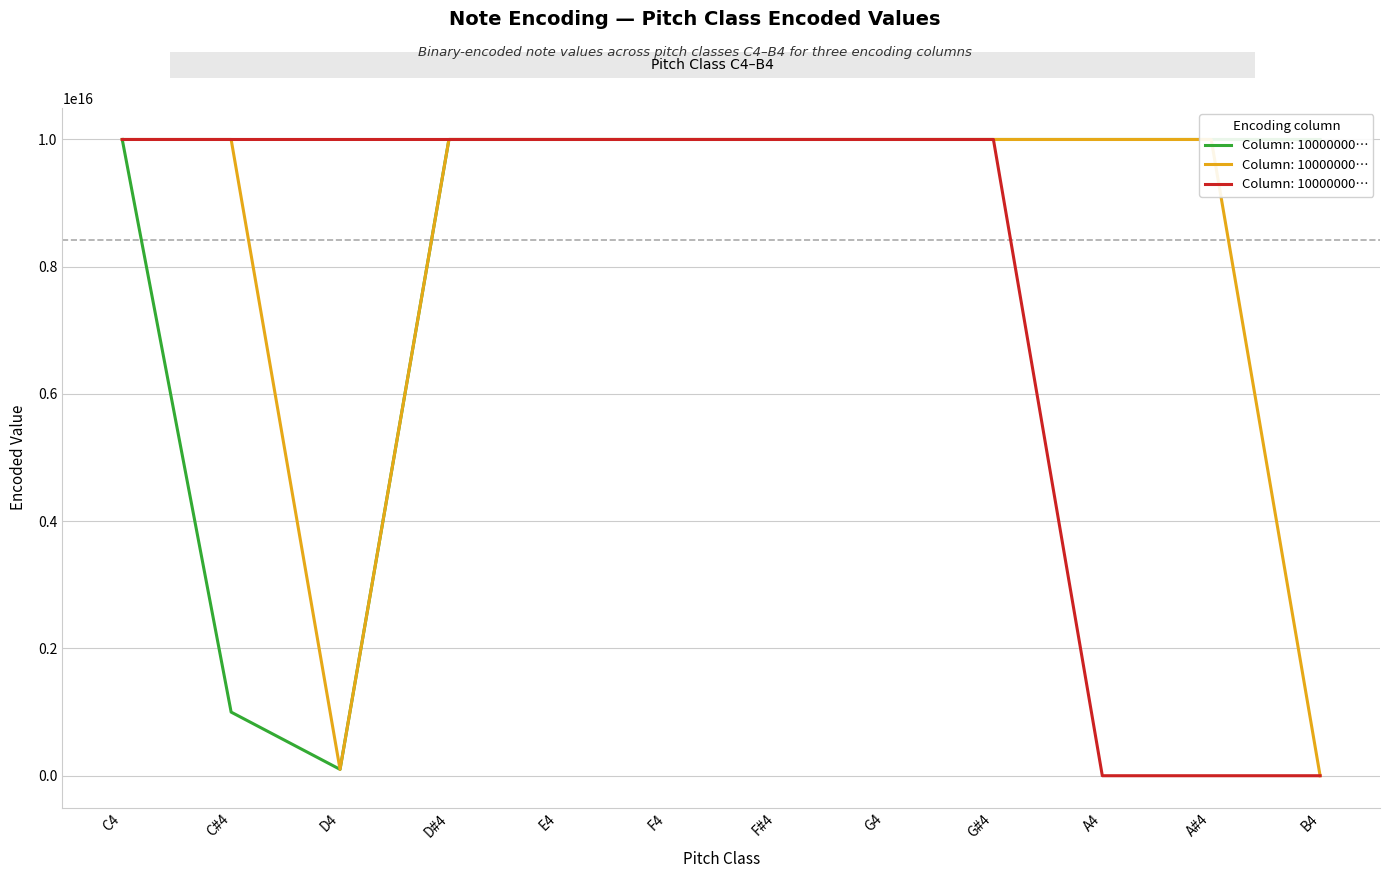

What position from the right is F#4?

6